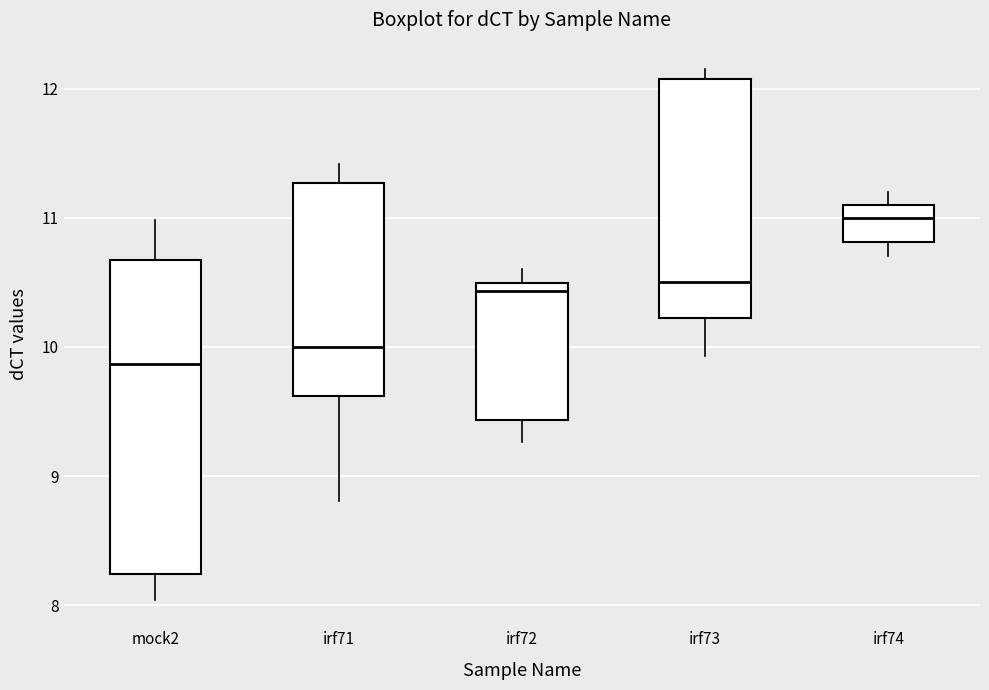

Reading left to right, read every box against the y-axis: the position of its median line, the range the box covers, and the ends of its whiskers. The values are not printed on the chart, so give them approximately, as read against the axis.

mock2: median 9.9, box 8.2 to 10.7, whiskers 8.0 to 11.0
irf71: median 10.0, box 9.6 to 11.3, whiskers 8.8 to 11.4
irf72: median 10.4, box 9.4 to 10.5, whiskers 9.3 to 10.6
irf73: median 10.5, box 10.2 to 12.1, whiskers 9.9 to 12.2
irf74: median 11.0, box 10.8 to 11.1, whiskers 10.7 to 11.2